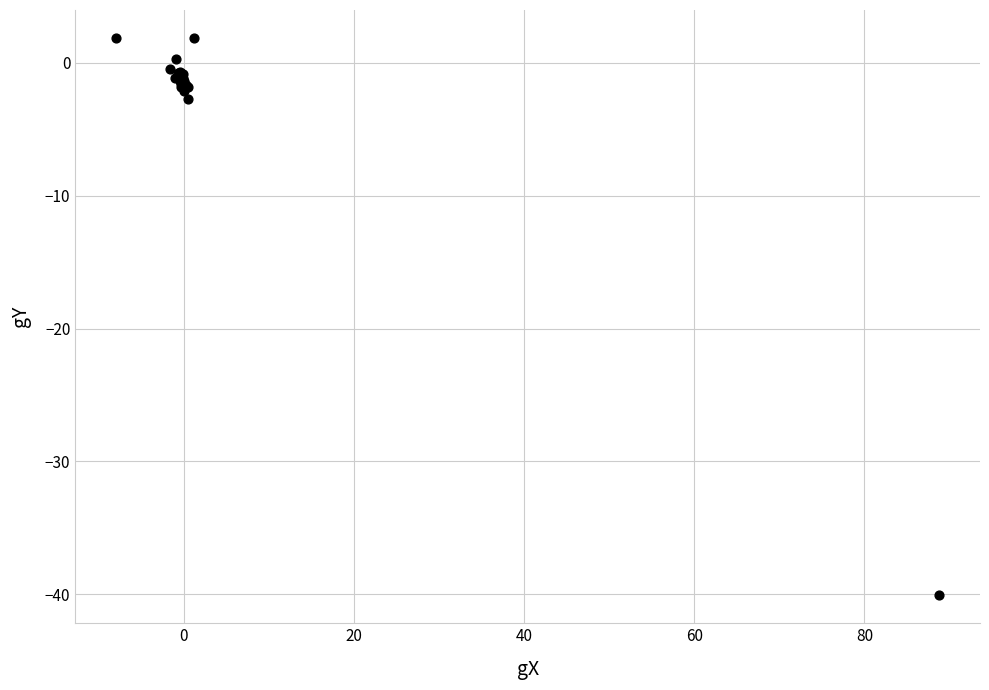

What Y value in the scatter plot is closest to -19?

-2.7